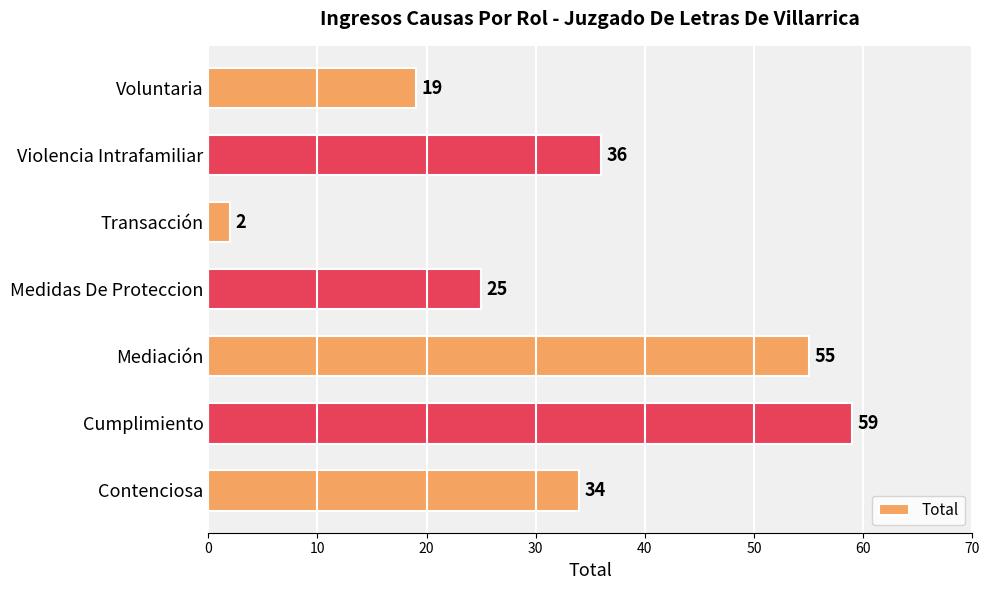

At which label is the value closest to 30?

Contenciosa